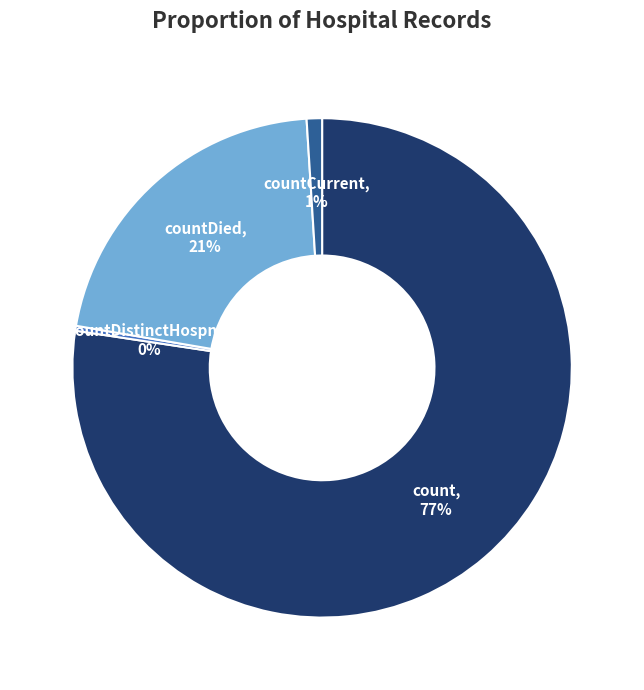

To the nearest percent, what is the difference between the countDied and countDistinctHospno slice percentages?

21%